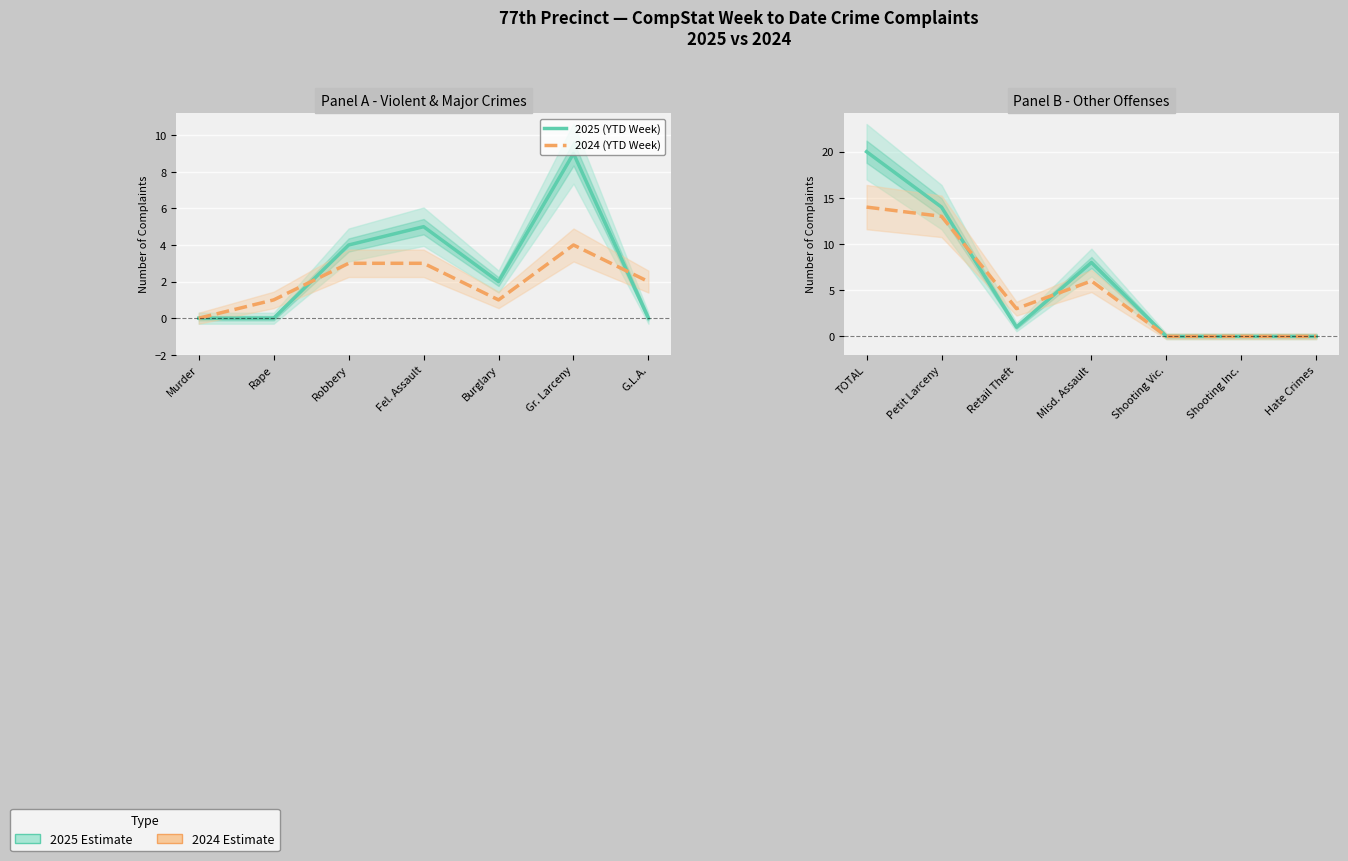

Rank the series by their maximum value, from highest to lowest.

2025 (YTD Week), 2024 (YTD Week)